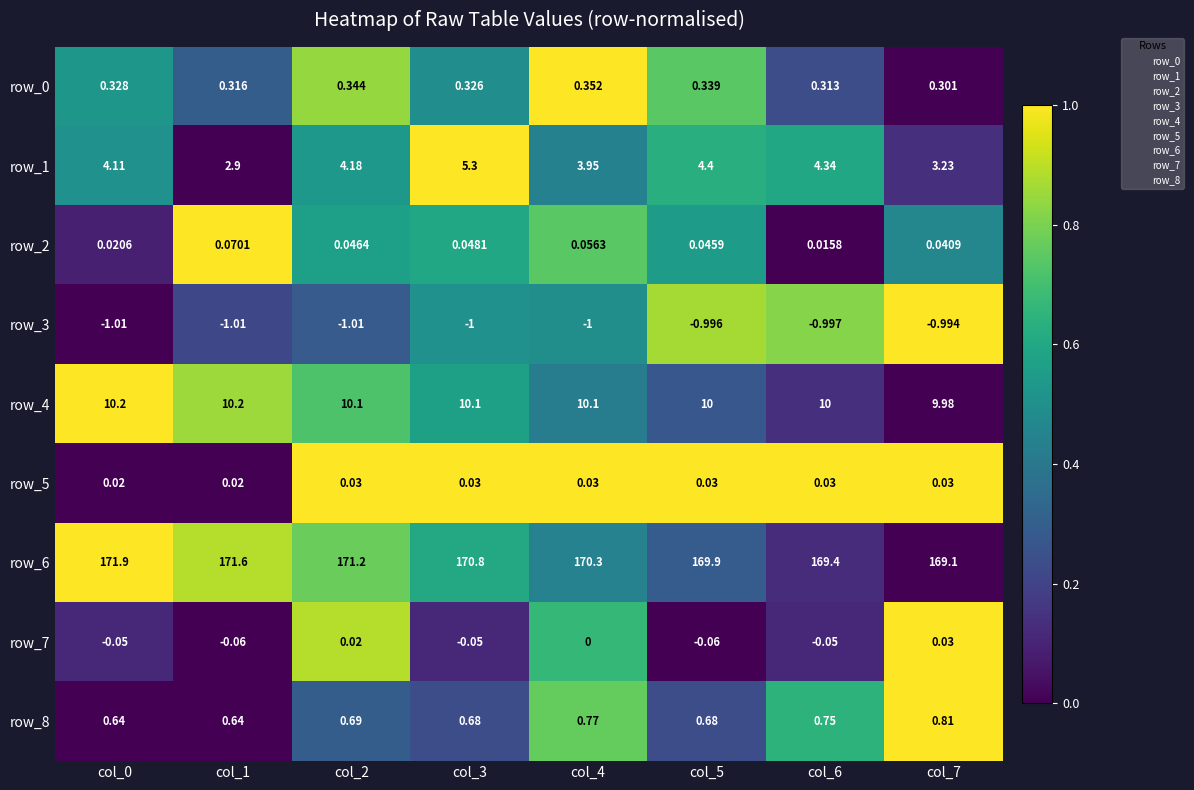

Is the value of row_0 at col_0 greater than the value of row_1 at col_4?

No